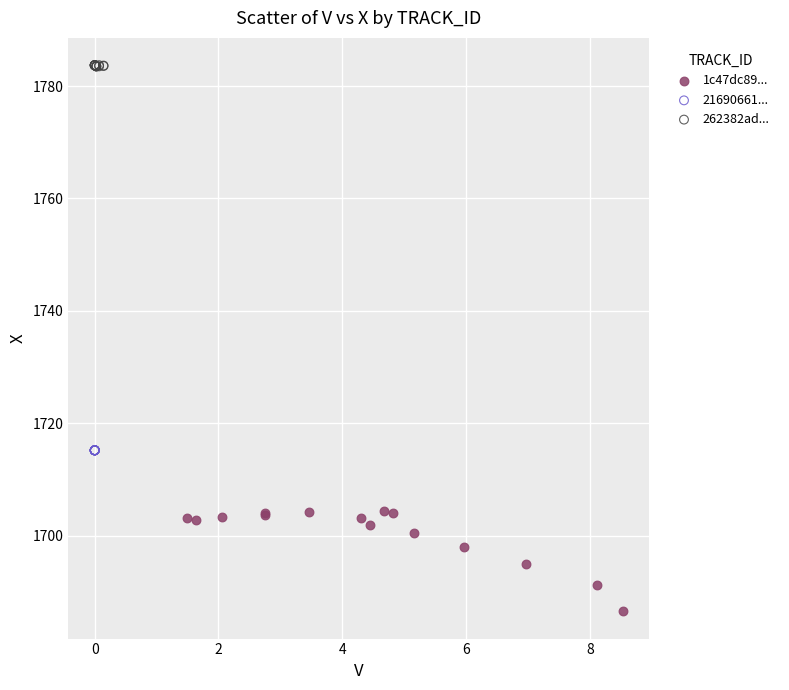

Which series reaches the maximum Y coordinate?

262382ad...